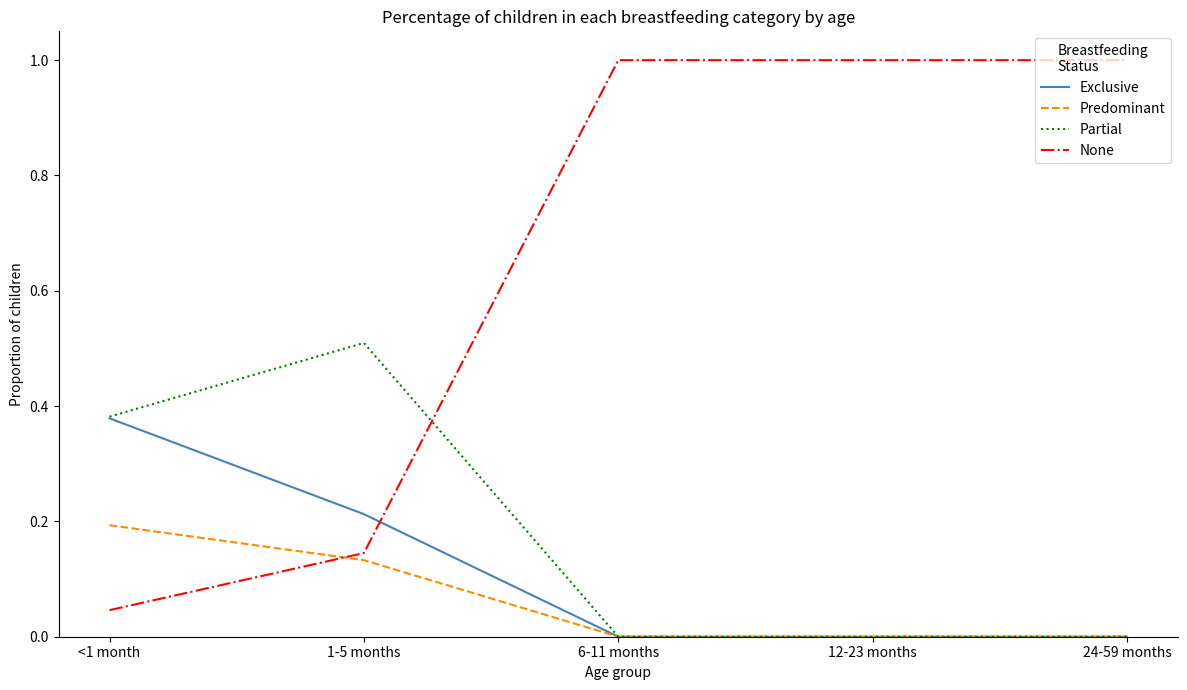

What is the greatest value displayed?

1.0